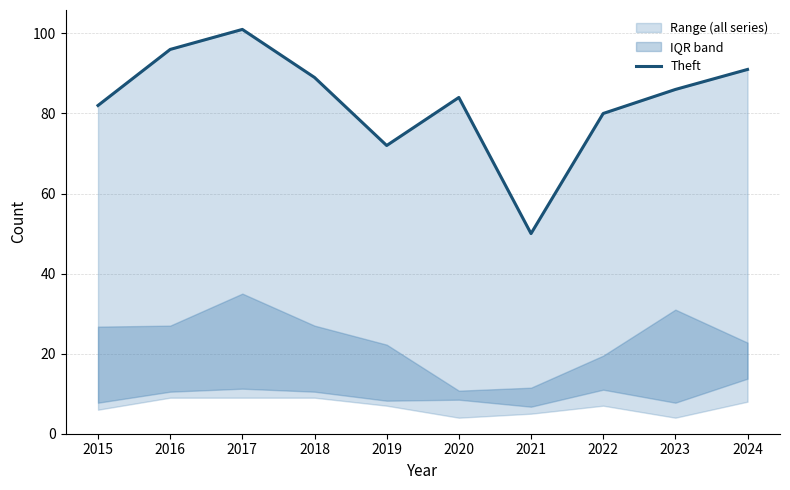

What is the sum of all values?

831